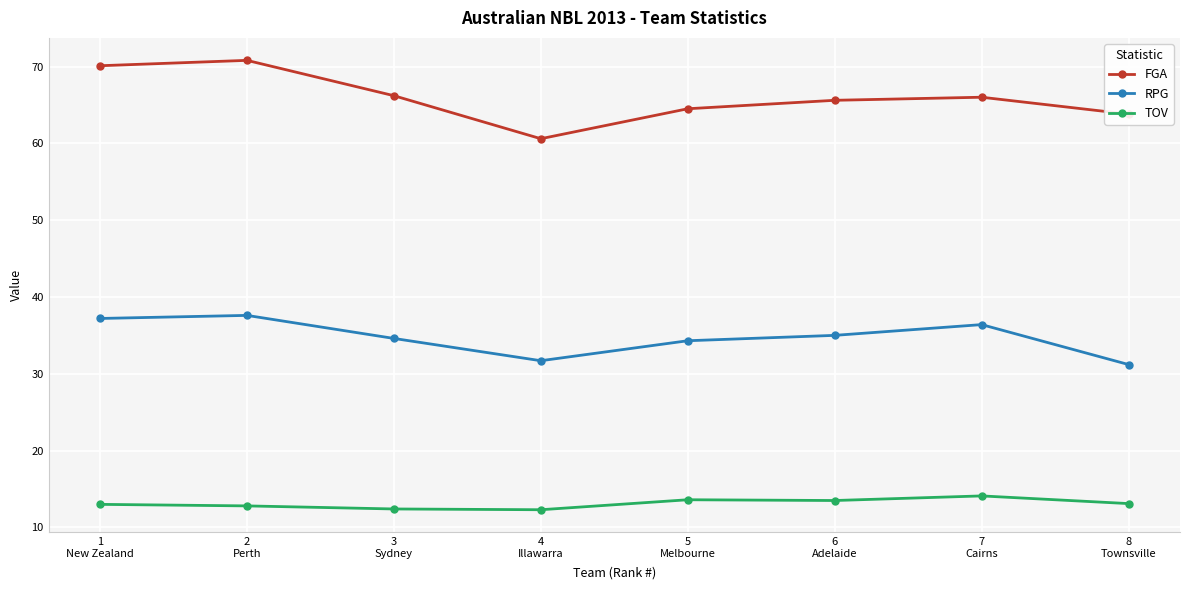

Is the value of RPG at 1
New Zealand greater than the value of FGA at 3
Sydney?

No